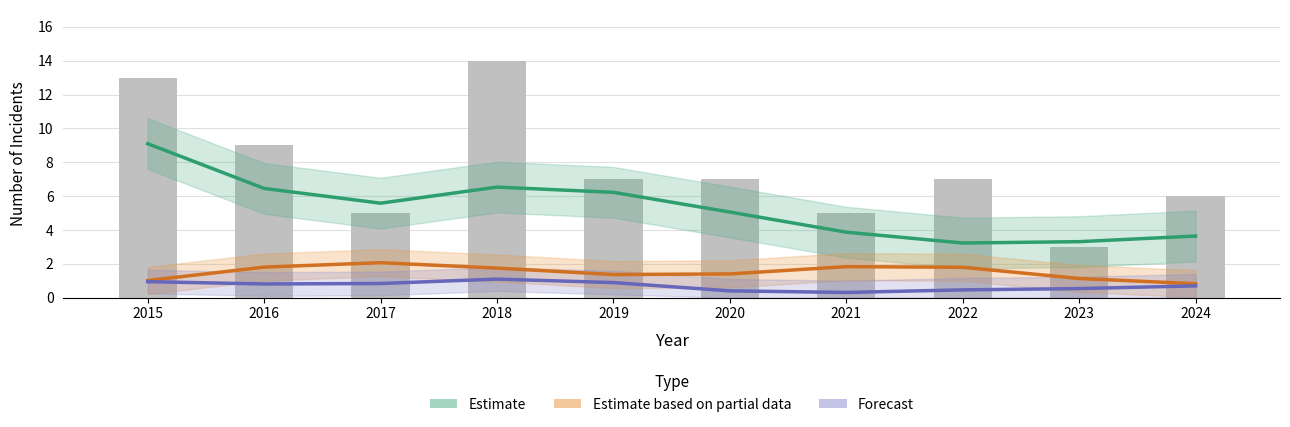

What is the sum of all Estimate (Robbery) values?

53.0